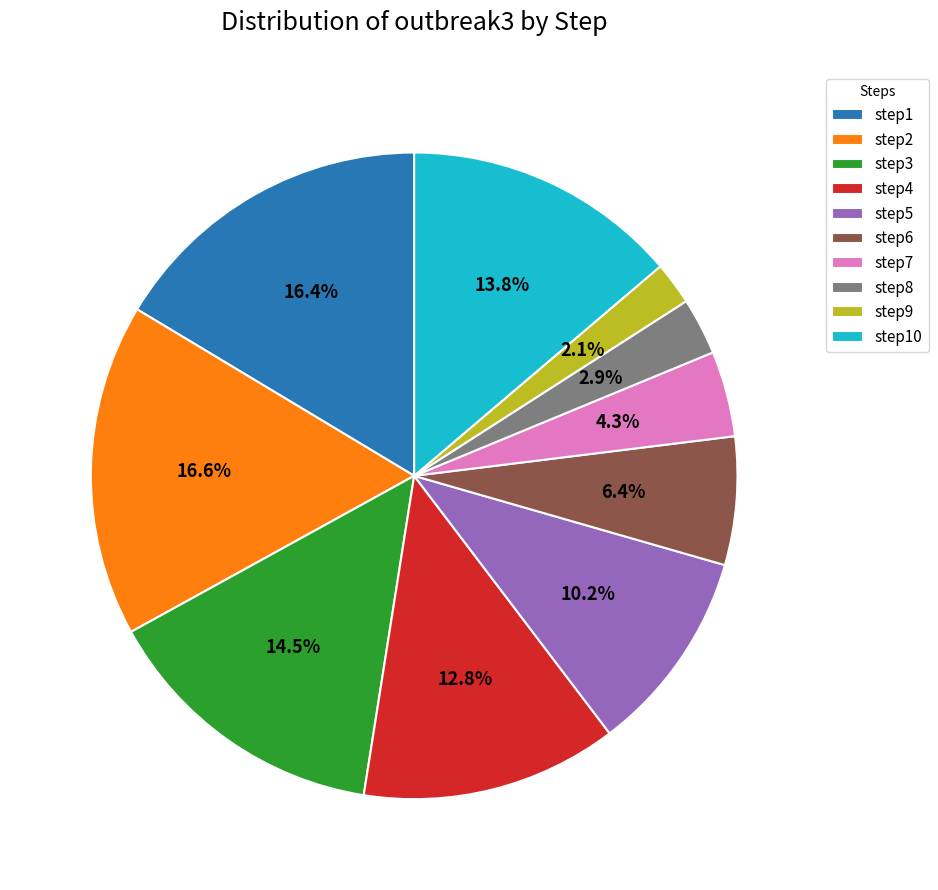

To the nearest percent, what is the average slice percentage?

10%